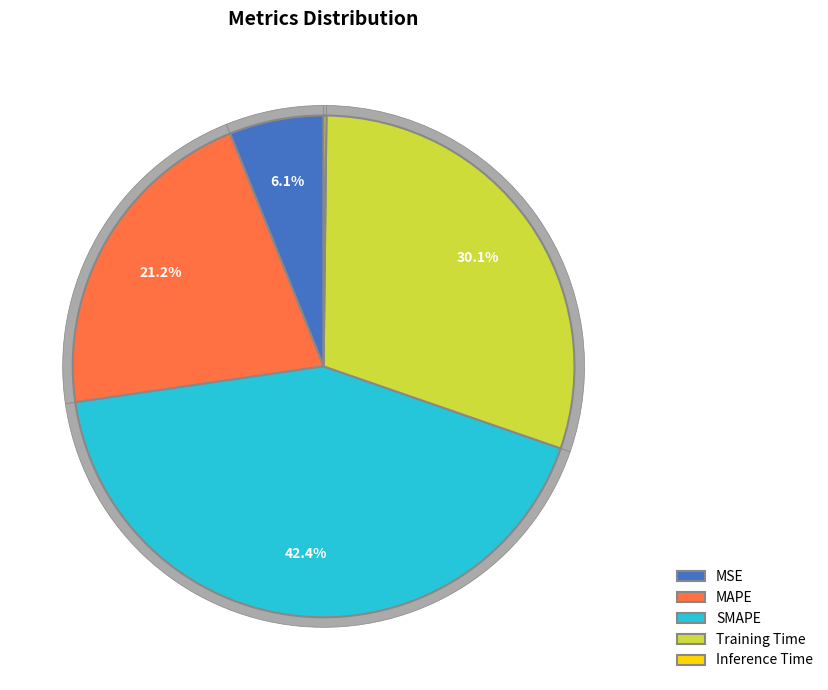

What percentage is the Training Time slice, to the nearest percent?

30%